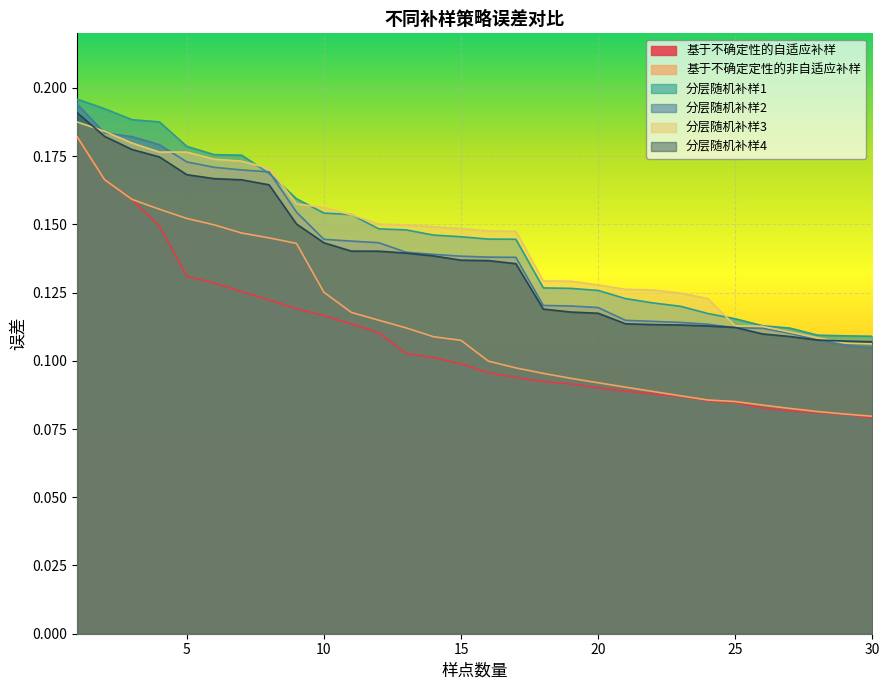

What is the maximum value shown in the chart?

0.2